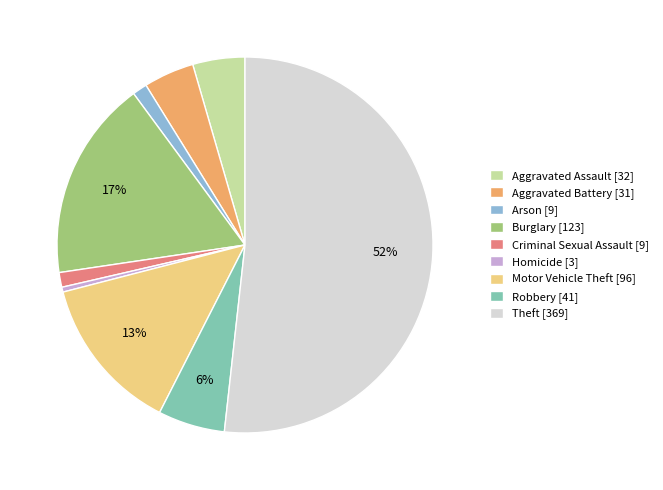

What percentage is the Arson slice, to the nearest percent?

1%